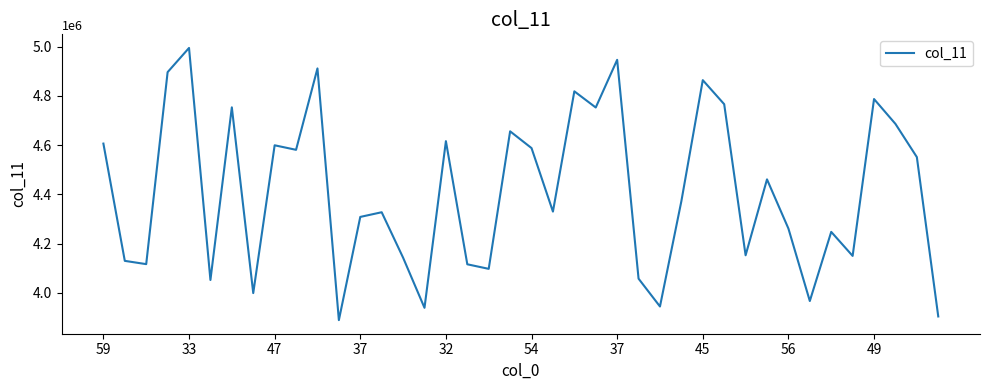

What is the minimum value shown in the chart?

3889649